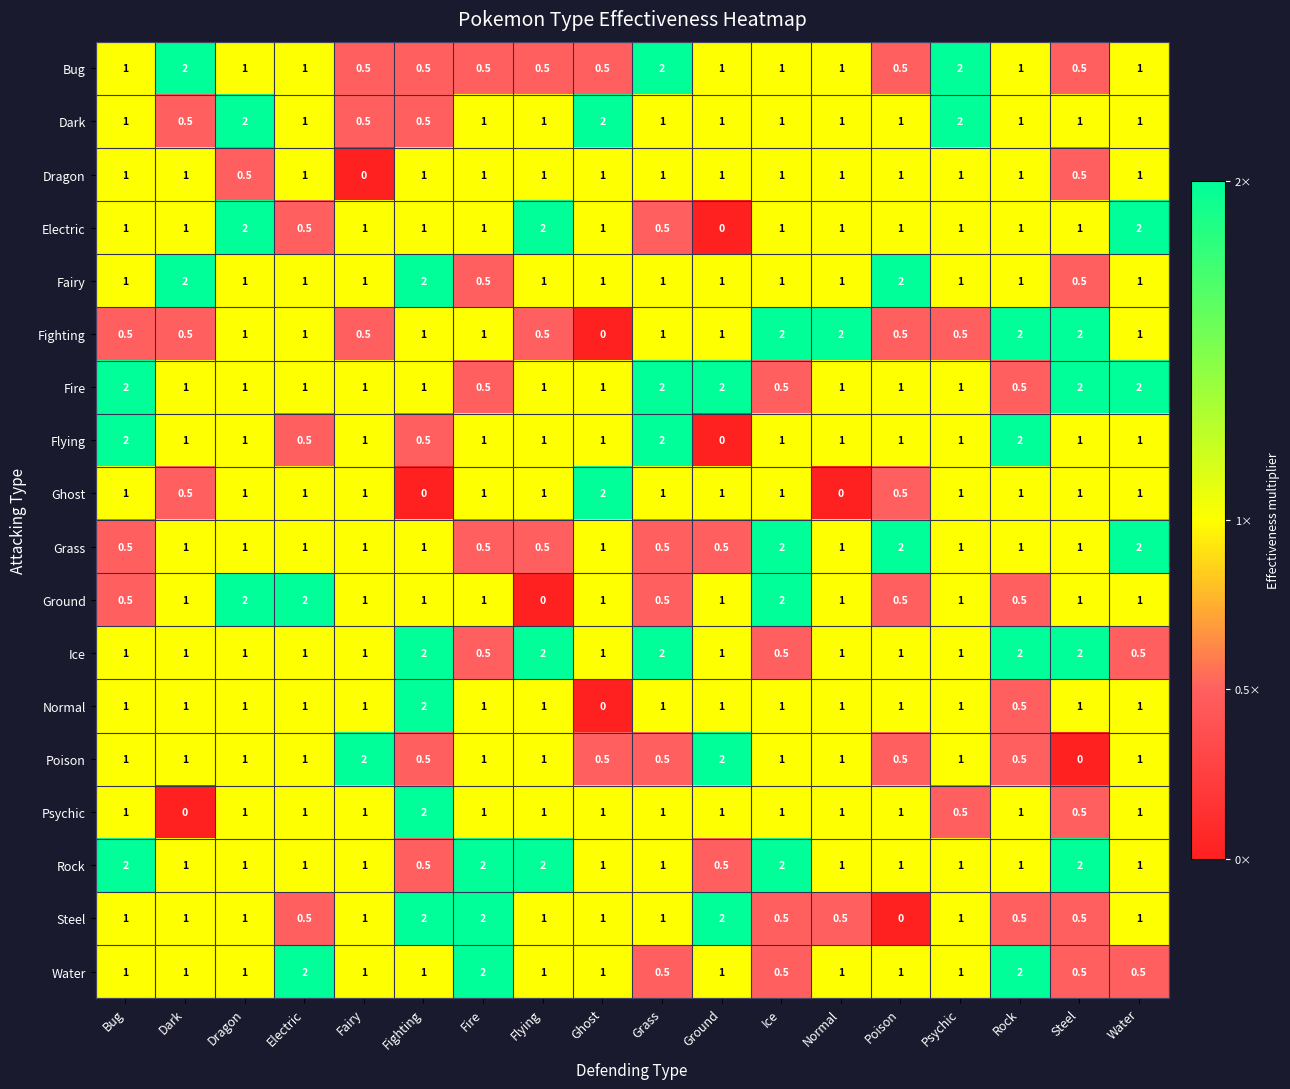

Is the value of Fighting at Electric greater than the value of Ghost at Normal?

Yes